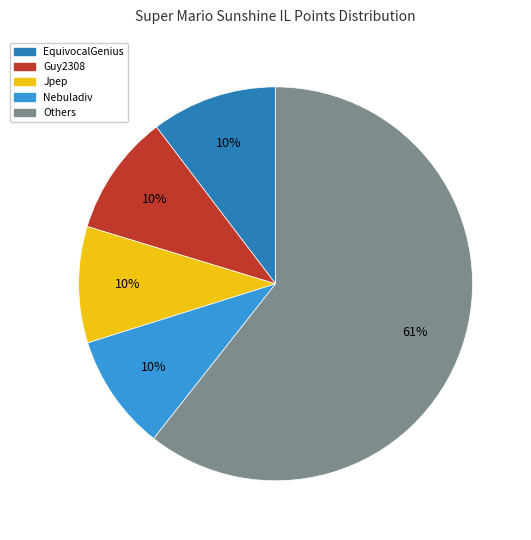

To the nearest percent, what is the average slice percentage?

20%